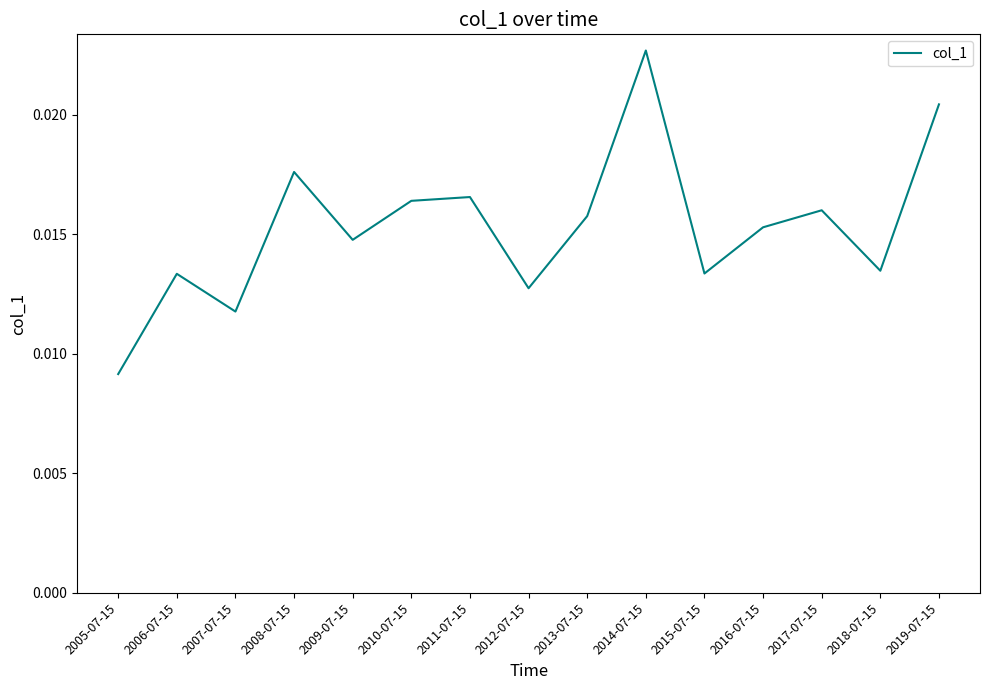

What position from the right is 2012-07-15?

8